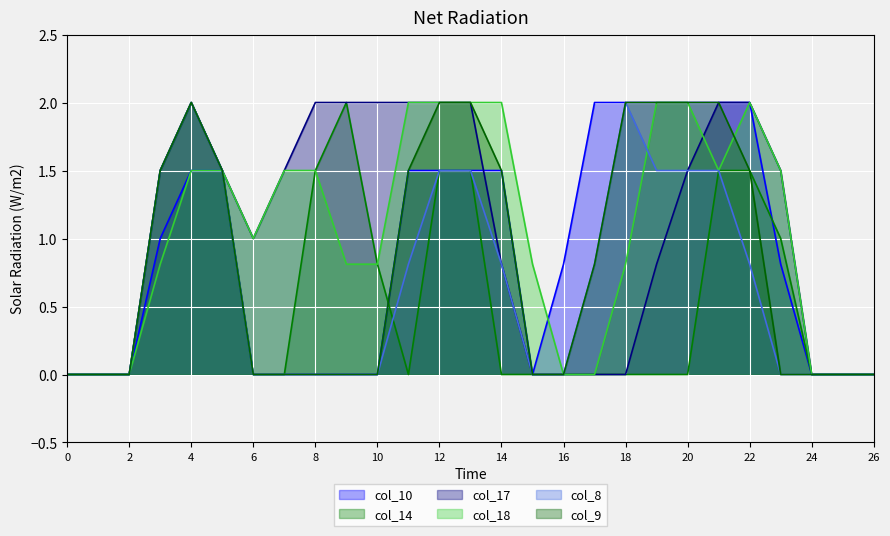

How many positive values does the col_14 series have?

11